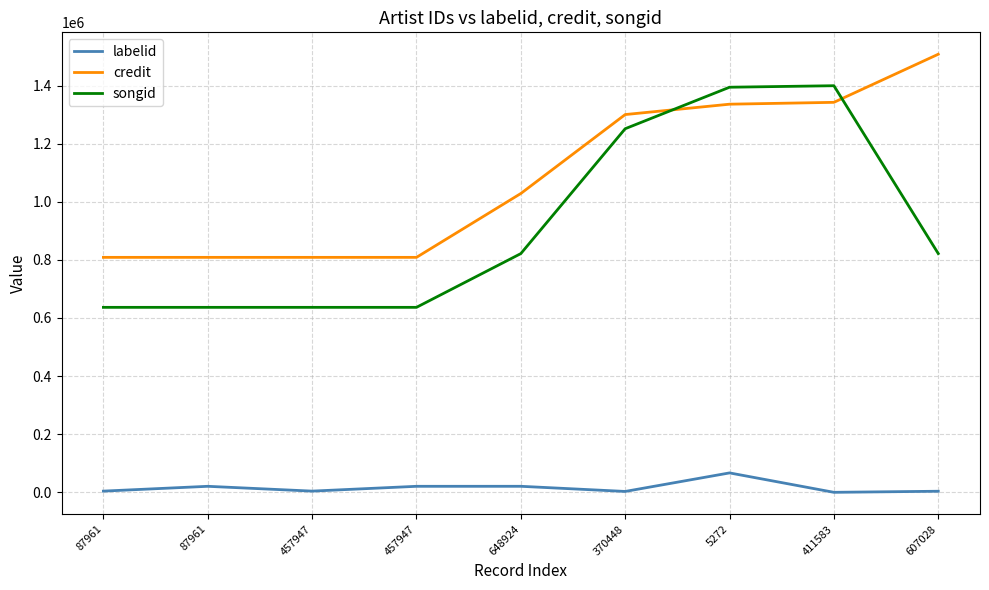

The songid series shows 1399409 at 411583. True or false?

True